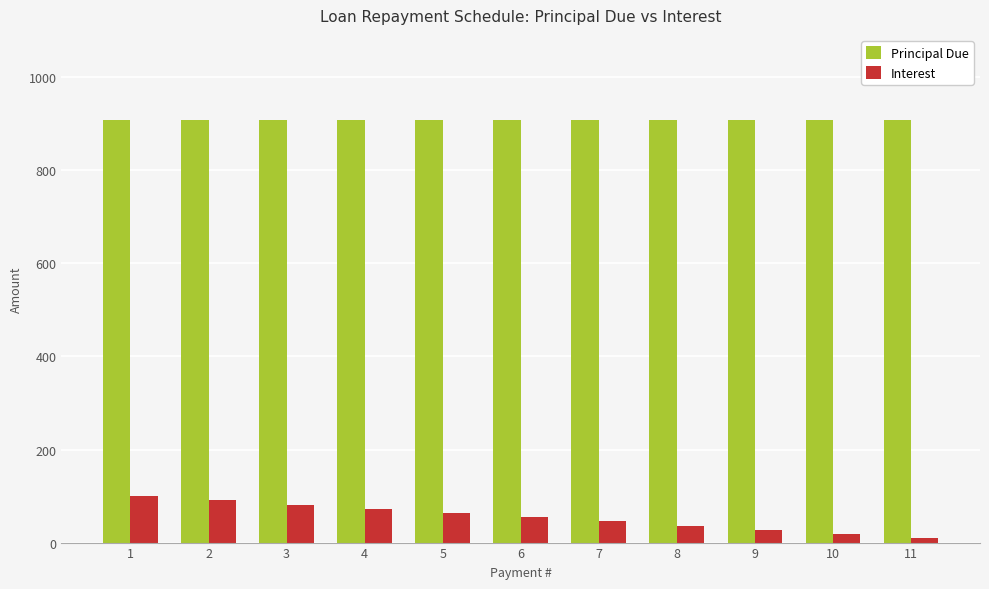

What is the difference between the maximum and minimum values in the Interest series?

90.9